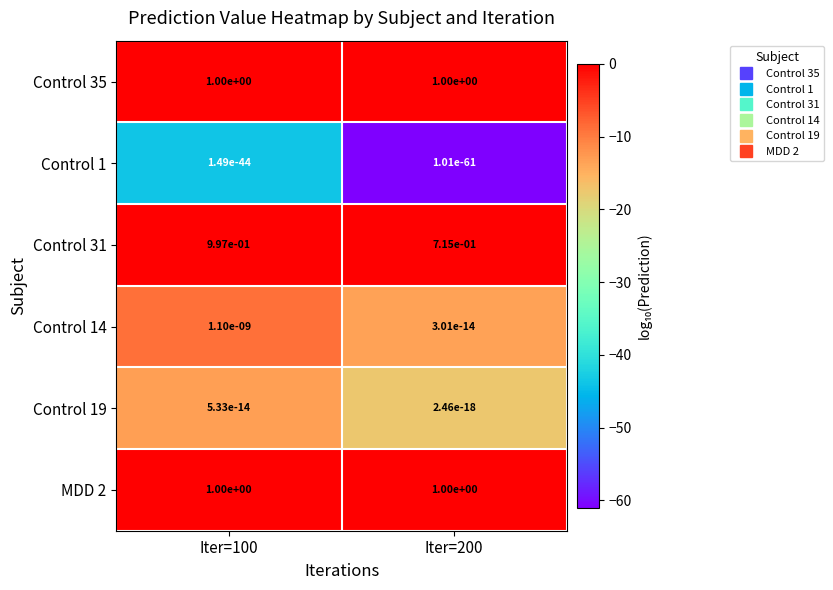

True or false: Control 1 has a value of 0.0 at Iter=100.

True